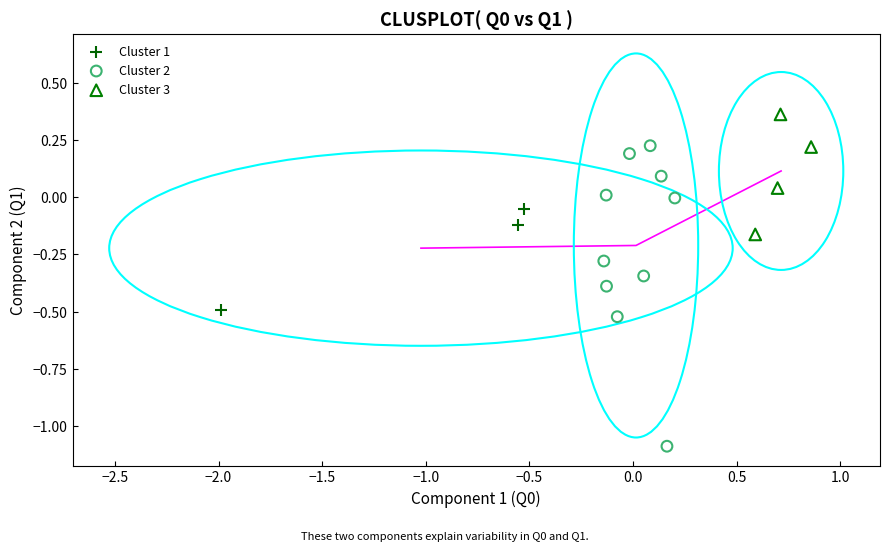

Which series has the widest spread of Y values?

Cluster 2